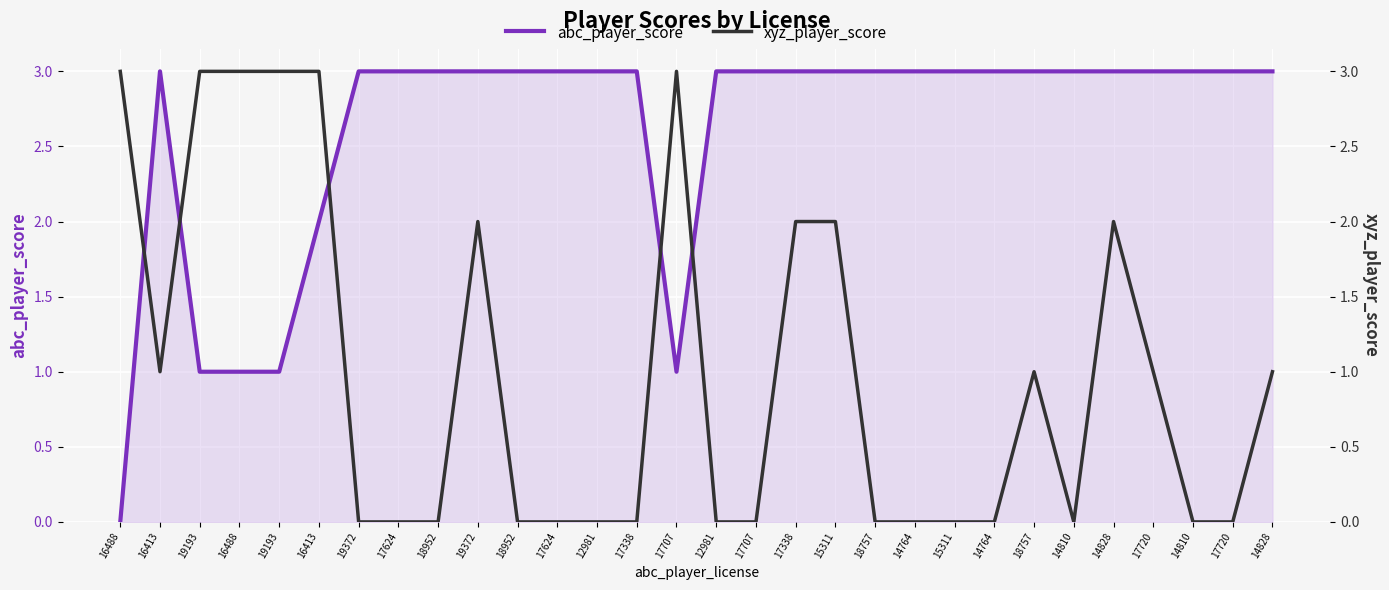

Which category has the lowest value in the xyz_player_score series?

19372